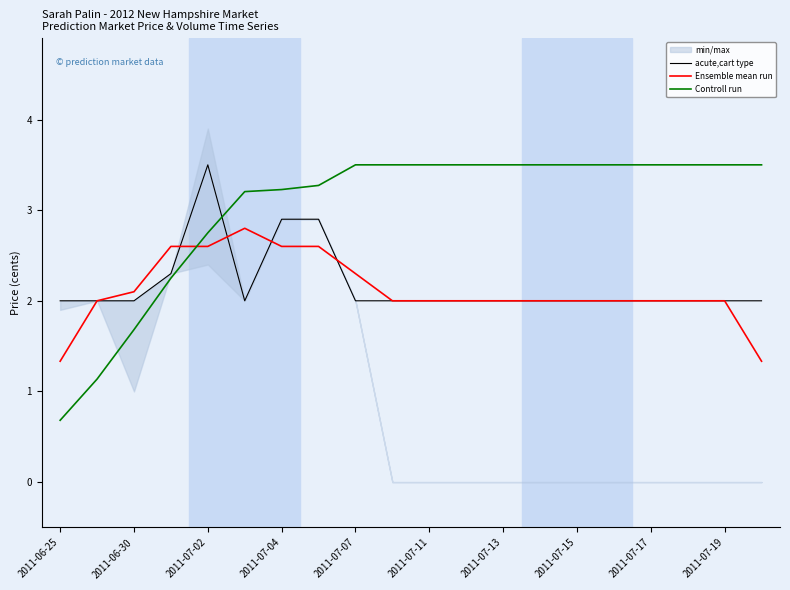

What is the minimum value for acute,cart type?

2.0